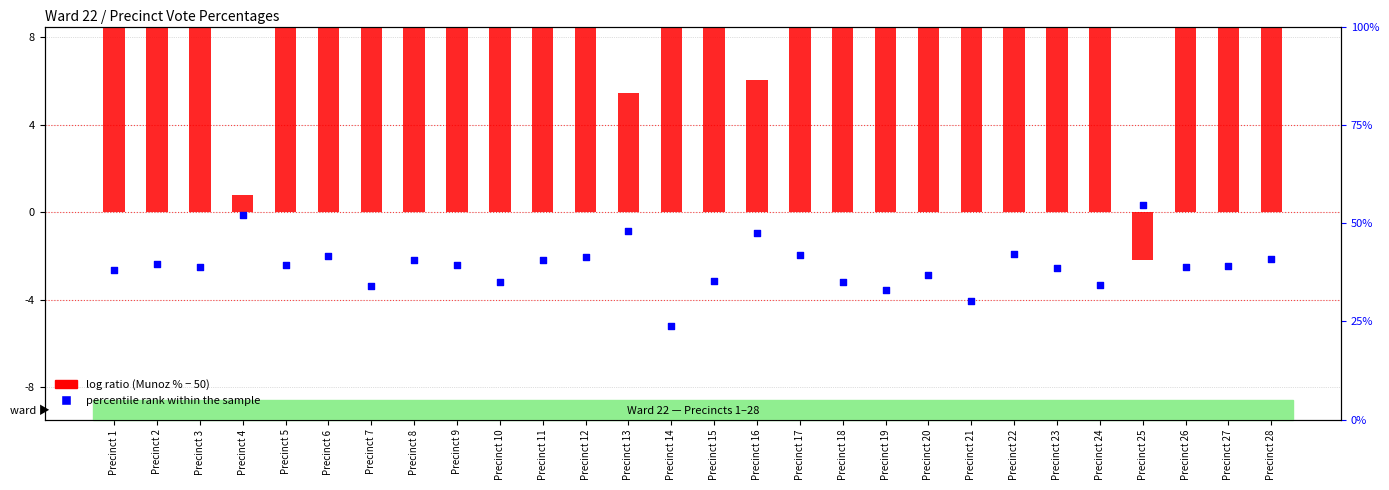

At which category is the sum across all series the highest?

Precinct 14